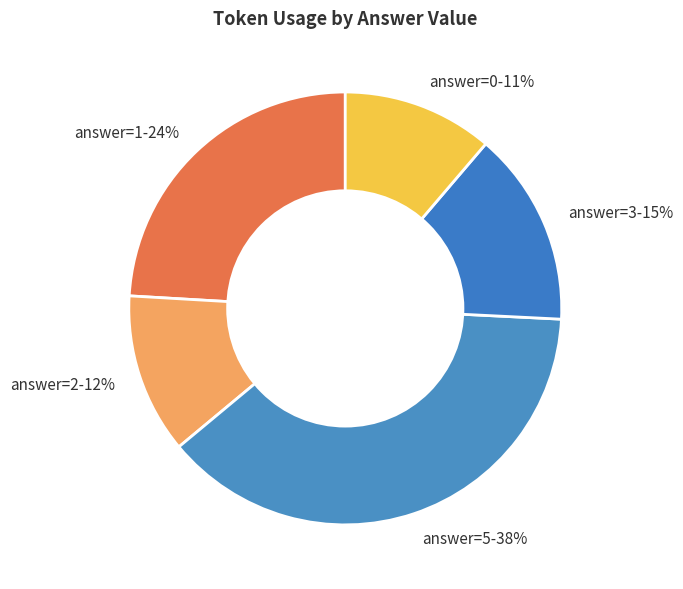

Count the number of slices in the pie.

5